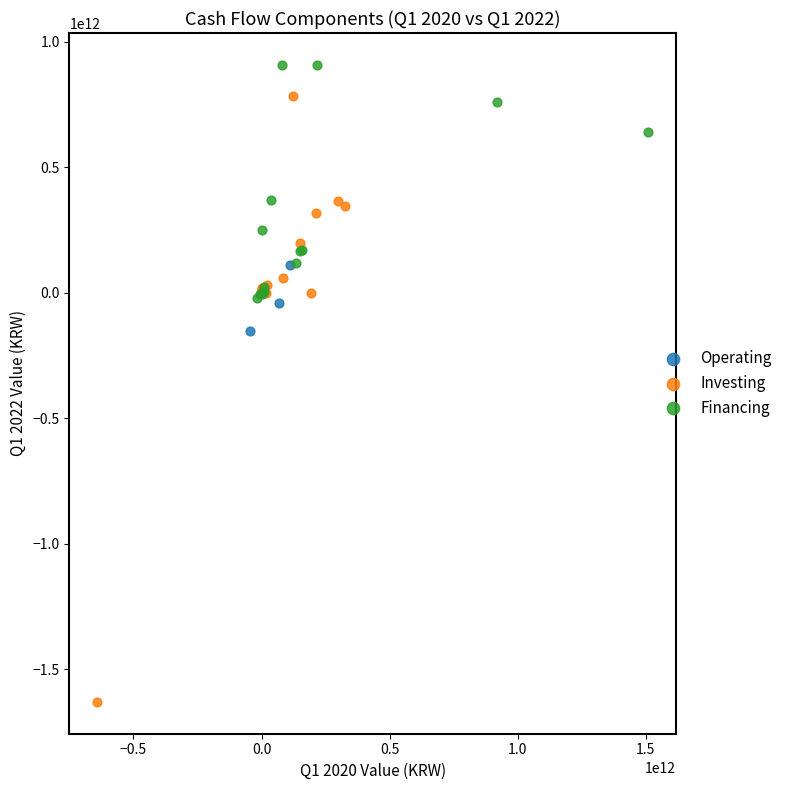

Which series reaches the minimum Y coordinate?

Investing